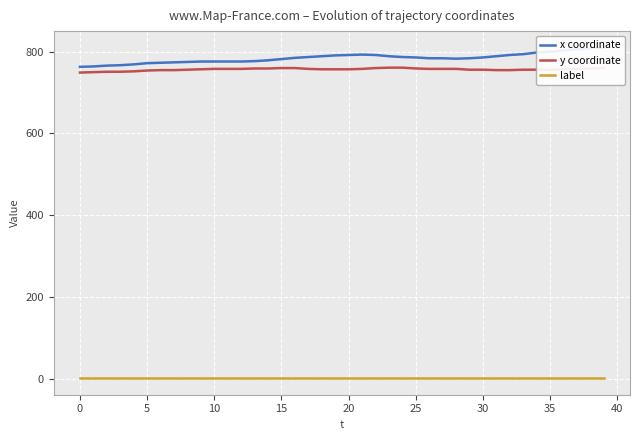

What is the difference between the x coordinate values at 35 and 19?

9